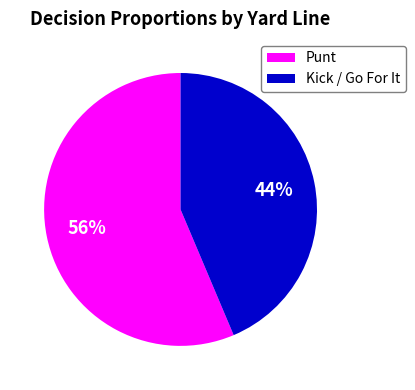

Is the sum of Kick / Go For It and Punt greater than half?

Yes